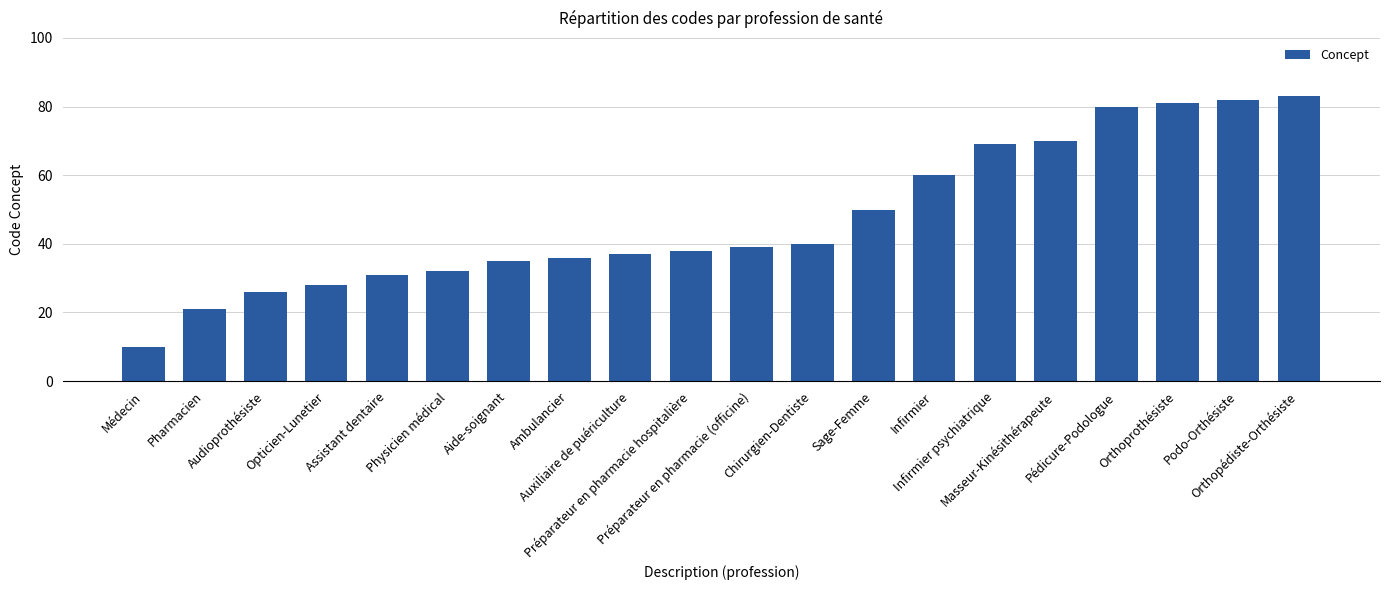

What is the label of the 14th bar from the right?

Aide-soignant